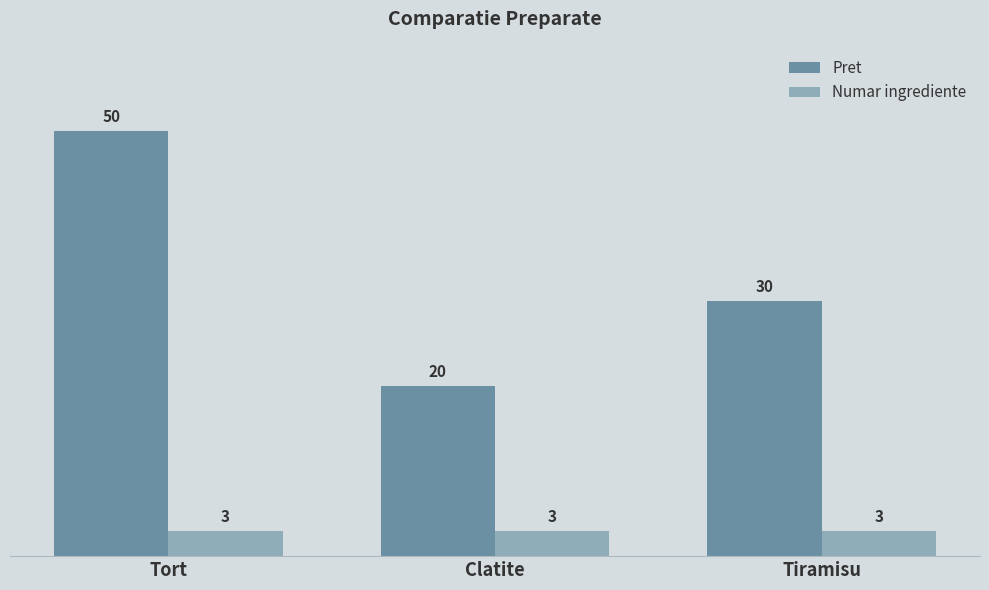

How many bars are there in each group?

2